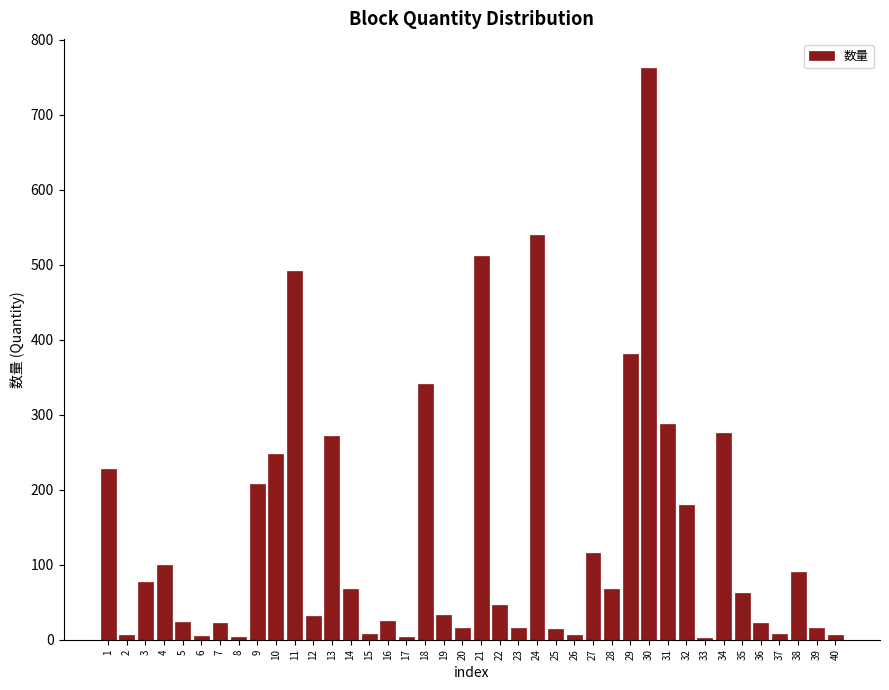

What is the change in value from 7 to 13?

+250